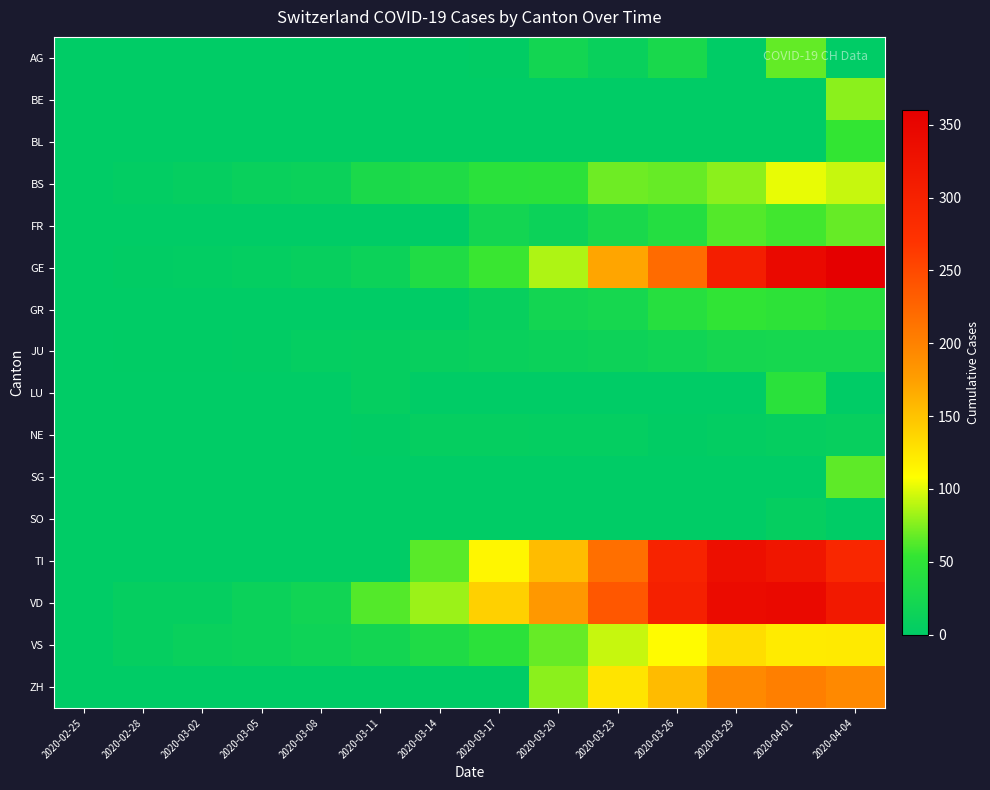

Reading left to right, list all the values displayed in this chart.

AG: 2020-02-25=0	2020-02-28=0	2020-03-02=0	2020-03-05=0	2020-03-08=0	2020-03-11=0	2020-03-14=0	2020-03-17=2	2020-03-20=21	2020-03-23=10	2020-03-26=28	2020-03-29=0	2020-04-01=67	2020-04-04=0
BE: 2020-02-25=0	2020-02-28=0	2020-03-02=0	2020-03-05=0	2020-03-08=0	2020-03-11=0	2020-03-14=0	2020-03-17=0	2020-03-20=0	2020-03-23=0	2020-03-26=0	2020-03-29=0	2020-04-01=0	2020-04-04=78
BL: 2020-02-25=0	2020-02-28=0	2020-03-02=0	2020-03-05=0	2020-03-08=0	2020-03-11=0	2020-03-14=0	2020-03-17=0	2020-03-20=0	2020-03-23=0	2020-03-26=0	2020-03-29=0	2020-04-01=0	2020-04-04=54
BS: 2020-02-25=0	2020-02-28=3	2020-03-02=7	2020-03-05=11	2020-03-08=12	2020-03-11=30	2020-03-14=34	2020-03-17=45	2020-03-20=46	2020-03-23=70	2020-03-26=68	2020-03-29=78	2020-04-01=102	2020-04-04=93
FR: 2020-02-25=0	2020-02-28=0	2020-03-02=0	2020-03-05=0	2020-03-08=0	2020-03-11=0	2020-03-14=0	2020-03-17=21	2020-03-20=14	2020-03-23=28	2020-03-26=39	2020-03-29=63	2020-04-01=58	2020-04-04=68
GE: 2020-02-25=0	2020-02-28=2	2020-03-02=3	2020-03-05=5	2020-03-08=9	2020-03-11=14	2020-03-14=35	2020-03-17=56	2020-03-20=87	2020-03-23=171	2020-03-26=220	2020-03-29=306	2020-04-01=342	2020-04-04=360
GR: 2020-02-25=0	2020-02-28=0	2020-03-02=0	2020-03-05=0	2020-03-08=0	2020-03-11=0	2020-03-14=0	2020-03-17=8	2020-03-20=21	2020-03-23=24	2020-03-26=41	2020-03-29=52	2020-04-01=48	2020-04-04=42
JU: 2020-02-25=0	2020-02-28=1	2020-03-02=1	2020-03-05=2	2020-03-08=5	2020-03-11=6	2020-03-14=8	2020-03-17=11	2020-03-20=13	2020-03-23=15	2020-03-26=18	2020-03-29=23	2020-04-01=24	2020-04-04=24
LU: 2020-02-25=0	2020-02-28=0	2020-03-02=0	2020-03-05=0	2020-03-08=0	2020-03-11=6	2020-03-14=0	2020-03-17=0	2020-03-20=0	2020-03-23=0	2020-03-26=0	2020-03-29=0	2020-04-01=45	2020-04-04=0
NE: 2020-02-25=0	2020-02-28=0	2020-03-02=0	2020-03-05=0	2020-03-08=0	2020-03-11=2	2020-03-14=6	2020-03-17=6	2020-03-20=5	2020-03-23=5	2020-03-26=2	2020-03-29=4	2020-04-01=7	2020-04-04=8
SG: 2020-02-25=0	2020-02-28=0	2020-03-02=0	2020-03-05=0	2020-03-08=0	2020-03-11=0	2020-03-14=0	2020-03-17=0	2020-03-20=0	2020-03-23=0	2020-03-26=0	2020-03-29=0	2020-04-01=0	2020-04-04=66
SO: 2020-02-25=0	2020-02-28=0	2020-03-02=0	2020-03-05=0	2020-03-08=0	2020-03-11=0	2020-03-14=0	2020-03-17=0	2020-03-20=0	2020-03-23=0	2020-03-26=0	2020-03-29=0	2020-04-01=7	2020-04-04=0
TI: 2020-02-25=0	2020-02-28=0	2020-03-02=0	2020-03-05=0	2020-03-08=0	2020-03-11=0	2020-03-14=64	2020-03-17=114	2020-03-20=155	2020-03-23=216	2020-03-26=298	2020-03-29=333	2020-04-01=320	2020-04-04=291
VD: 2020-02-25=0	2020-02-28=7	2020-03-02=6	2020-03-05=13	2020-03-08=19	2020-03-11=63	2020-03-14=82	2020-03-17=141	2020-03-20=180	2020-03-23=237	2020-03-26=303	2020-03-29=340	2020-04-01=342	2020-04-04=315
VS: 2020-02-25=0	2020-02-28=7	2020-03-02=11	2020-03-05=12	2020-03-08=16	2020-03-11=21	2020-03-14=34	2020-03-17=46	2020-03-20=68	2020-03-23=93	2020-03-26=111	2020-03-29=132	2020-04-01=122	2020-04-04=123
ZH: 2020-02-25=0	2020-02-28=0	2020-03-02=0	2020-03-05=0	2020-03-08=0	2020-03-11=0	2020-03-14=0	2020-03-17=0	2020-03-20=78	2020-03-23=127	2020-03-26=156	2020-03-29=194	2020-04-01=203	2020-04-04=194